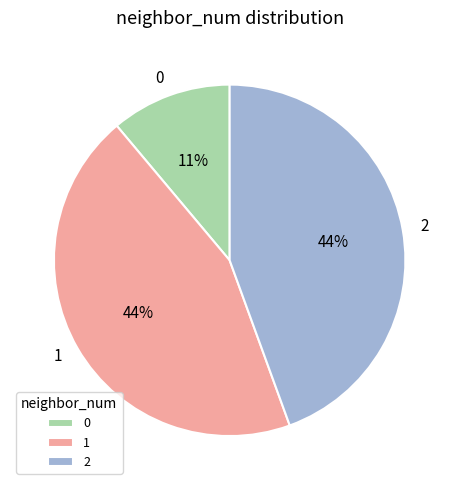

How many segments does this pie chart have?

3